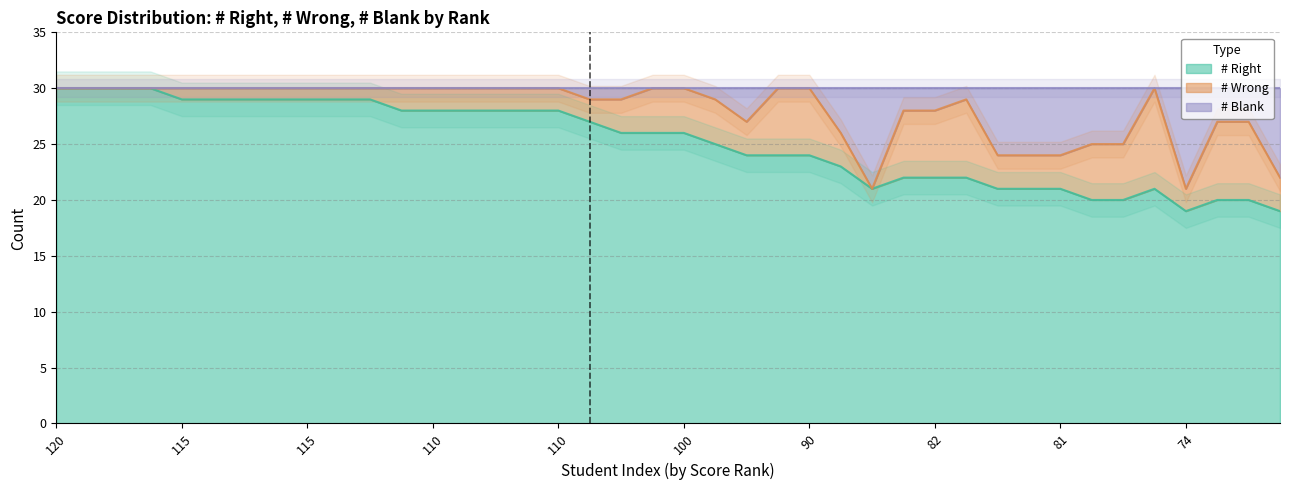

Where does the # Right series first go above 26?

120